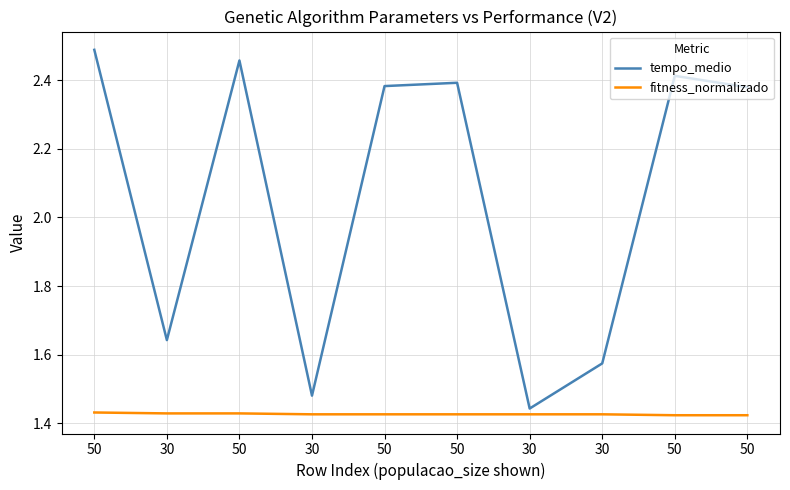

True or false: tempo_medio and fitness_normalizado intersect in this chart.

False